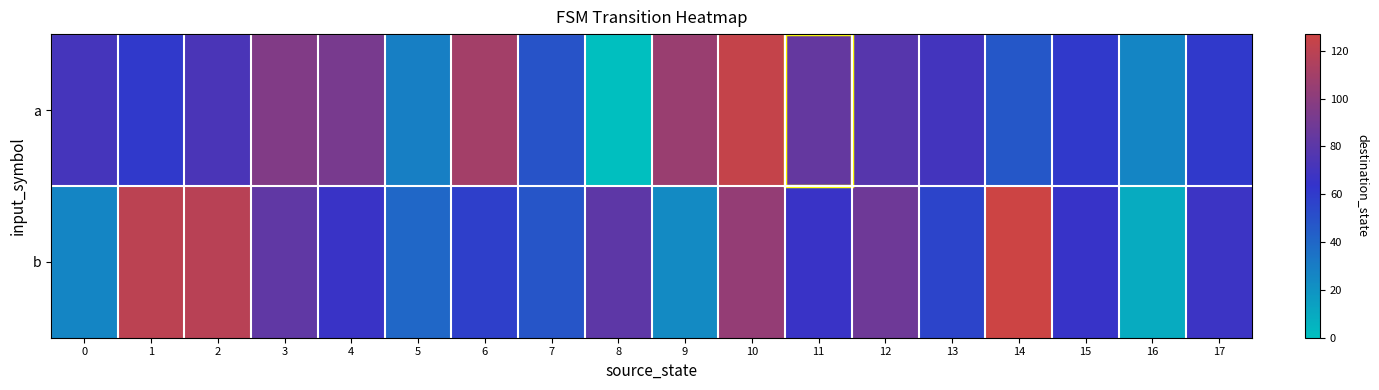

Reading left to right, transcribe all the data shown in this chart.

a: 0=71	1=61	2=73	3=96	4=92	5=29	6=110	7=49	8=0	9=106	10=124	11=84	12=78	13=70	14=47	15=61	16=26	17=61
b: 0=26	1=120	2=119	3=82	4=66	5=40	6=58	7=48	8=81	9=24	10=104	11=66	12=88	13=56	14=127	15=65	16=9	17=67